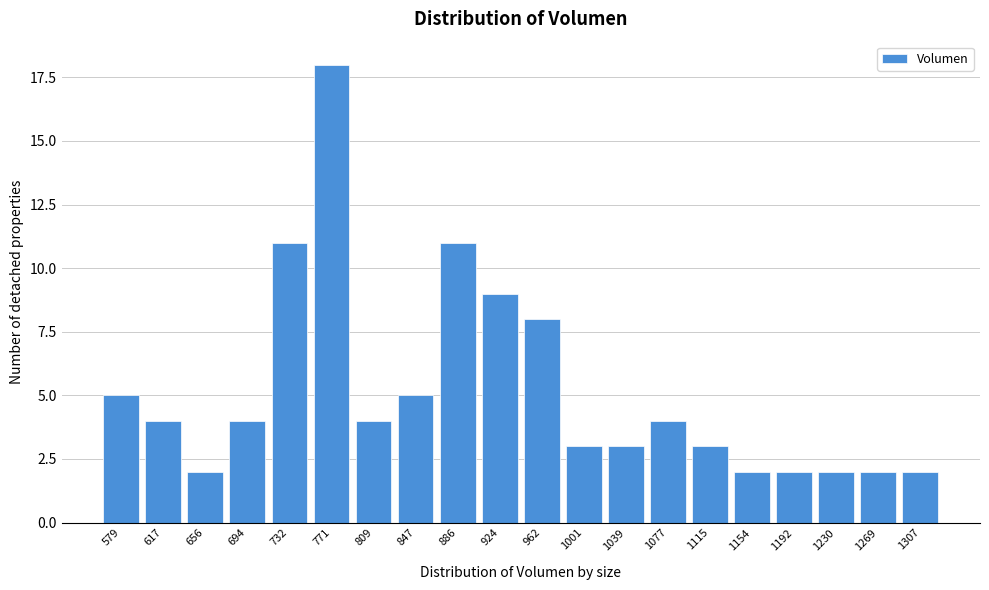

Reading left to right, list all the values displayed in this chart.

5	4	2	4	11	18	4	5	11	9	8	3	3	4	3	2	2	2	2	2